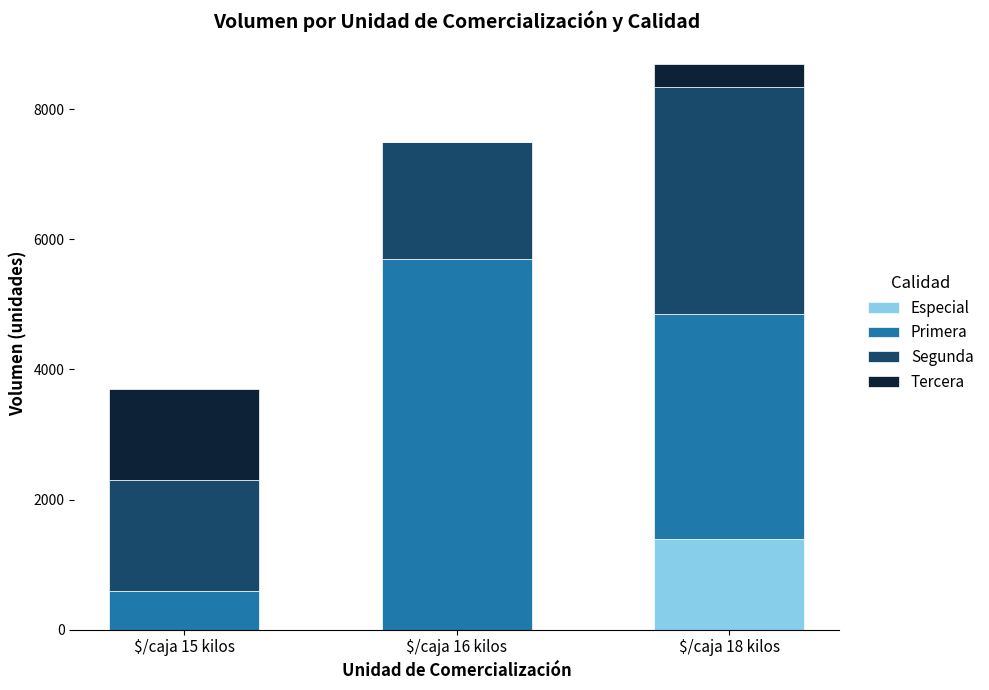

Are the bars horizontal?

No